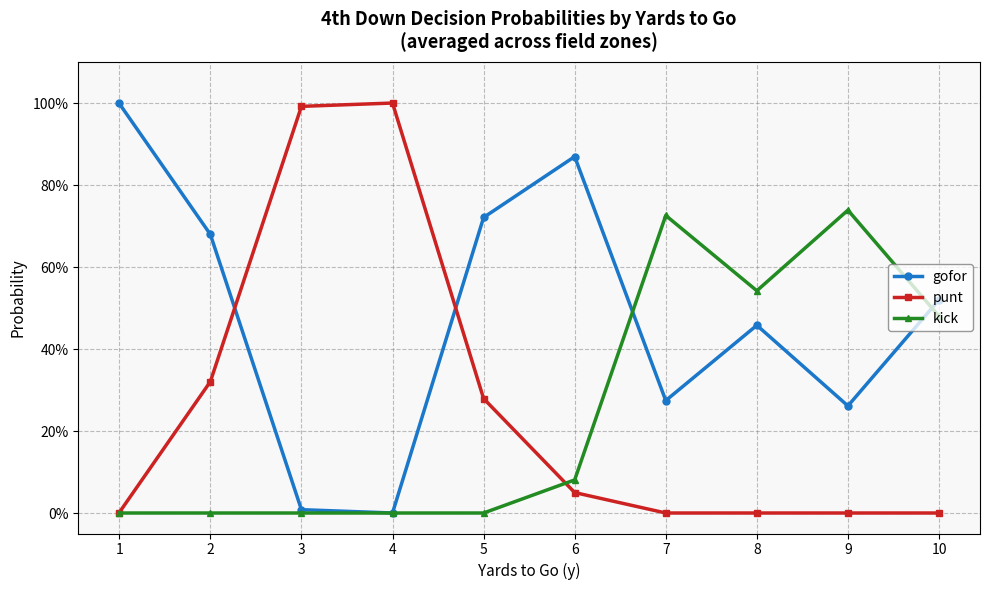

Does the chart have visible grid lines?

Yes